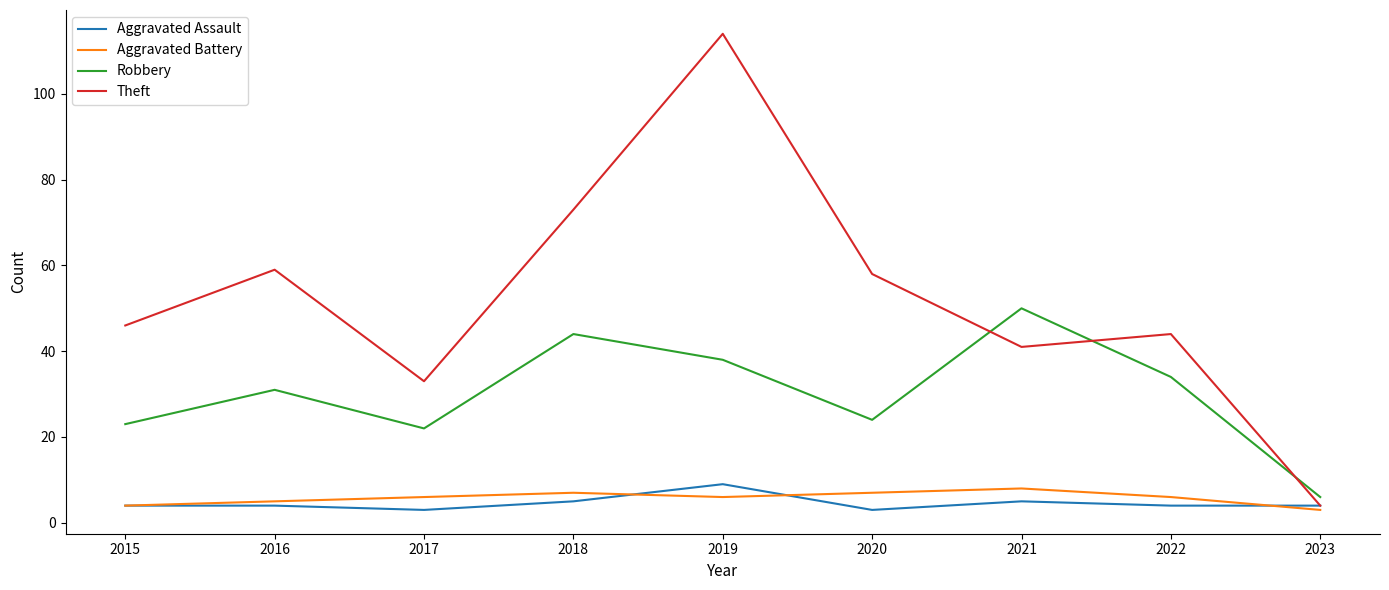

What is the highest value of the Aggravated Battery series?

8